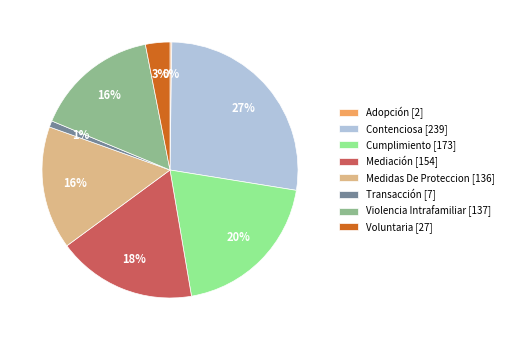

To the nearest percent, what portion does Medidas De Proteccion [136] represent?

16%